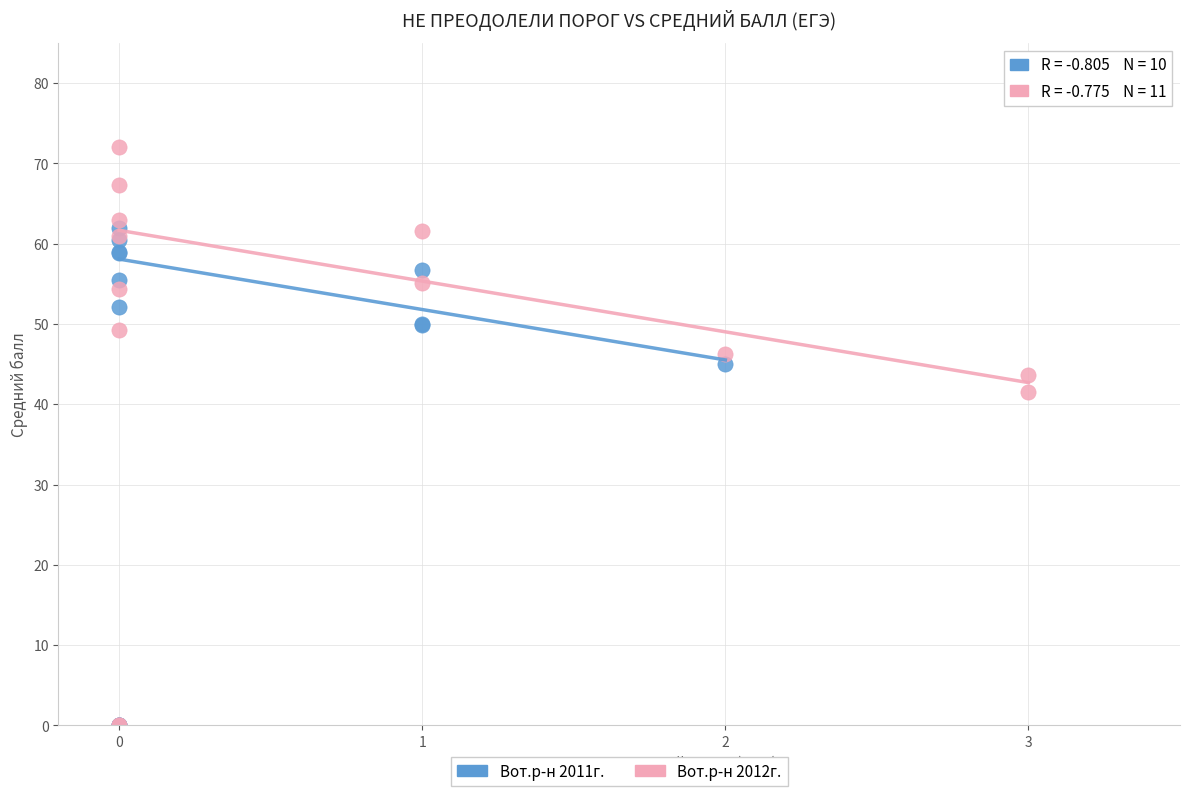

Which series has the widest spread of Y values?

Вот.р-н 2012г.